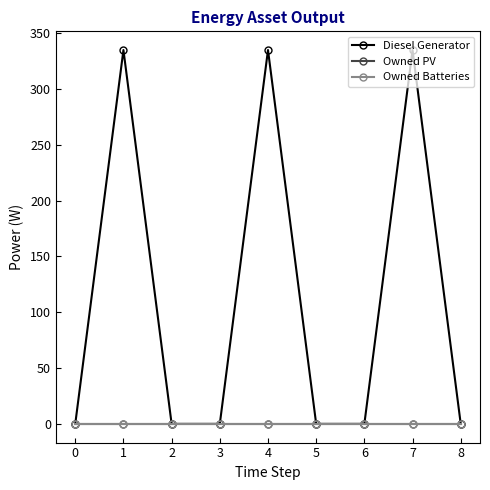

At which category does the chart reach its peak across all series?

1